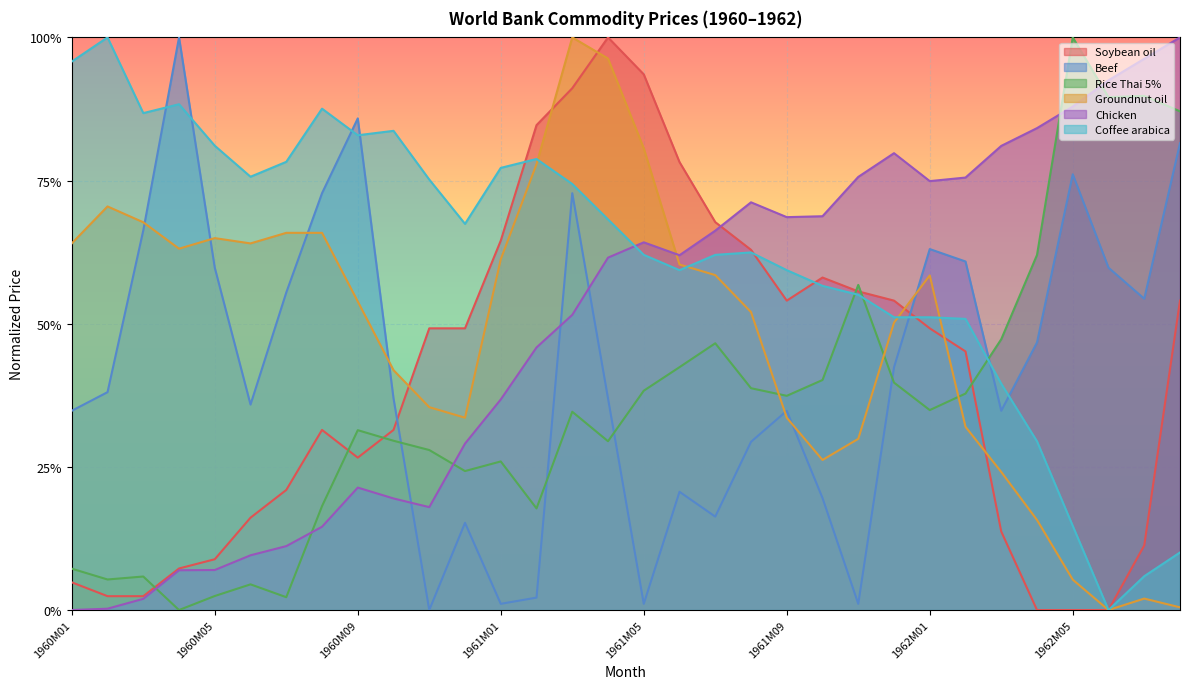

What is the greatest value displayed?

1.0